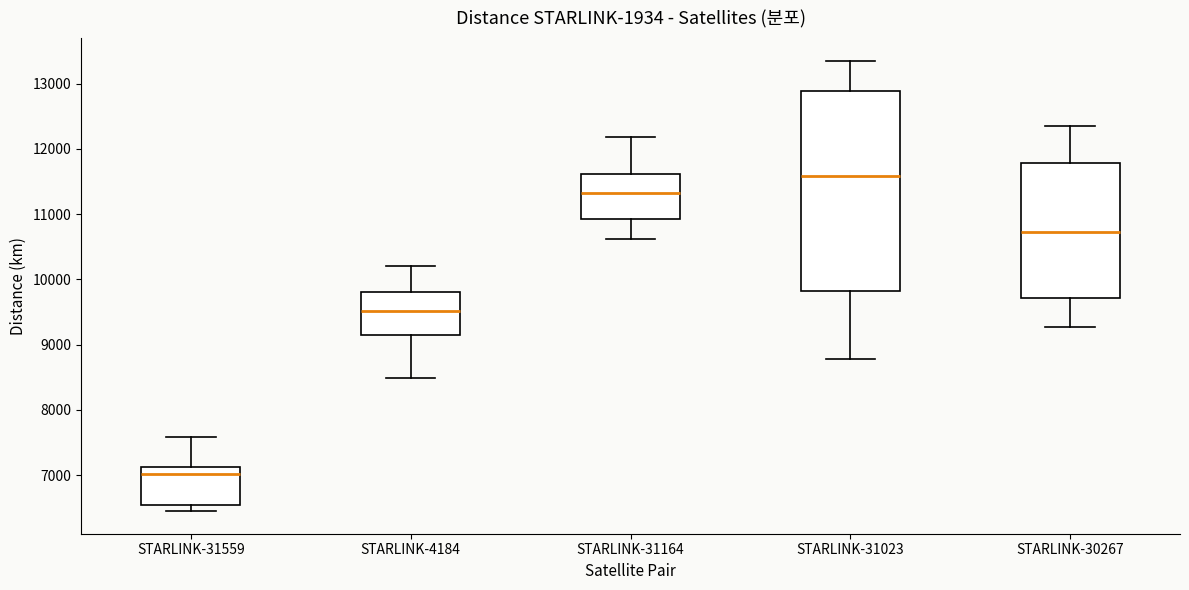

Comparing the boxes themselves (not the whiskers), which one is the tallest?

STARLINK-31023